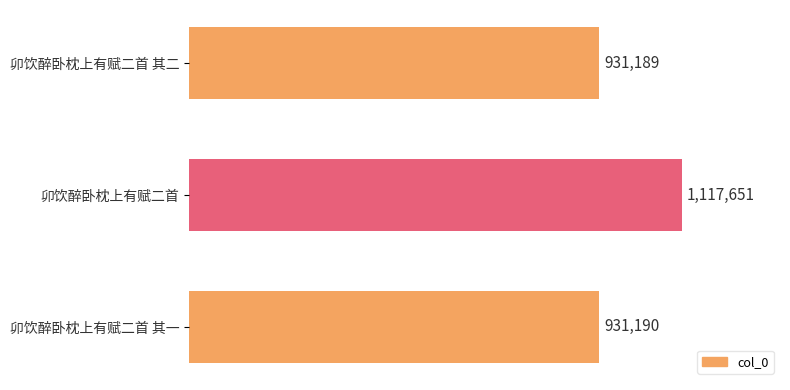

Are the bars horizontal?

Yes